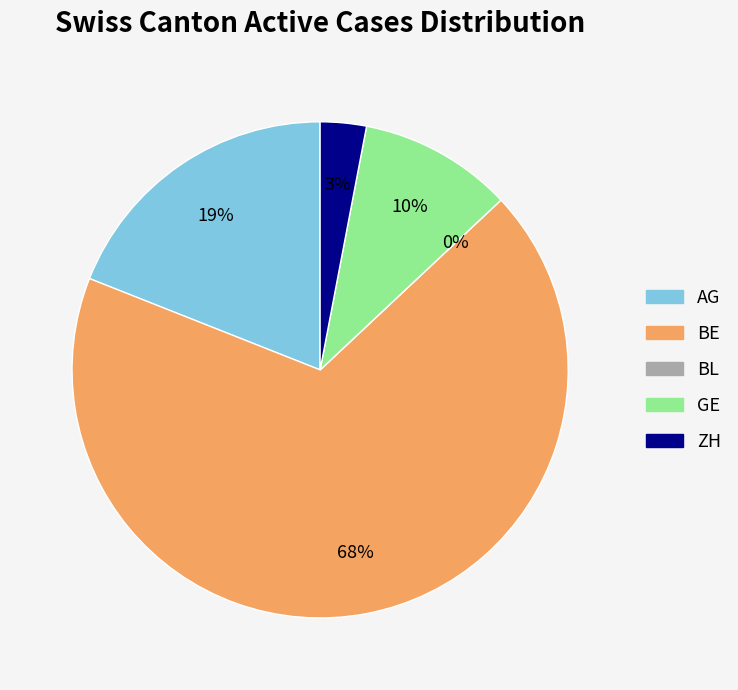

To the nearest percent, what portion does GE represent?

10%